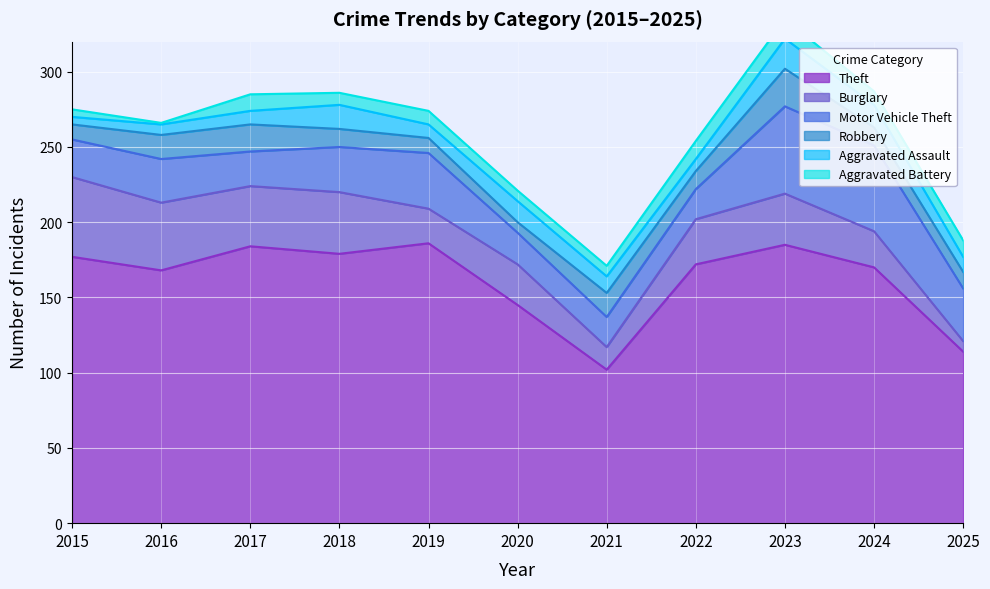

What is the approximate value of Burglary at 2024?

24